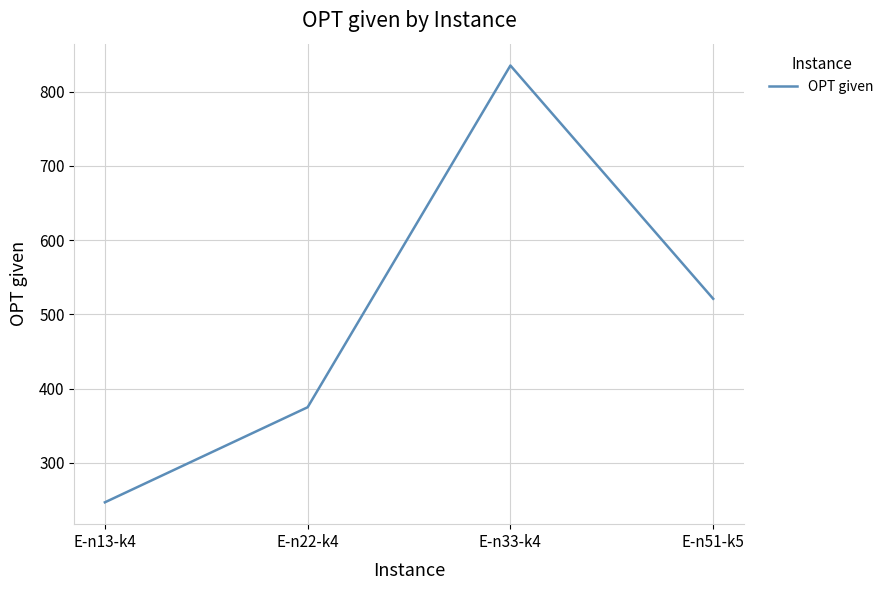

Reading right to left, list all the values displayed in this chart.

521	835	375	247